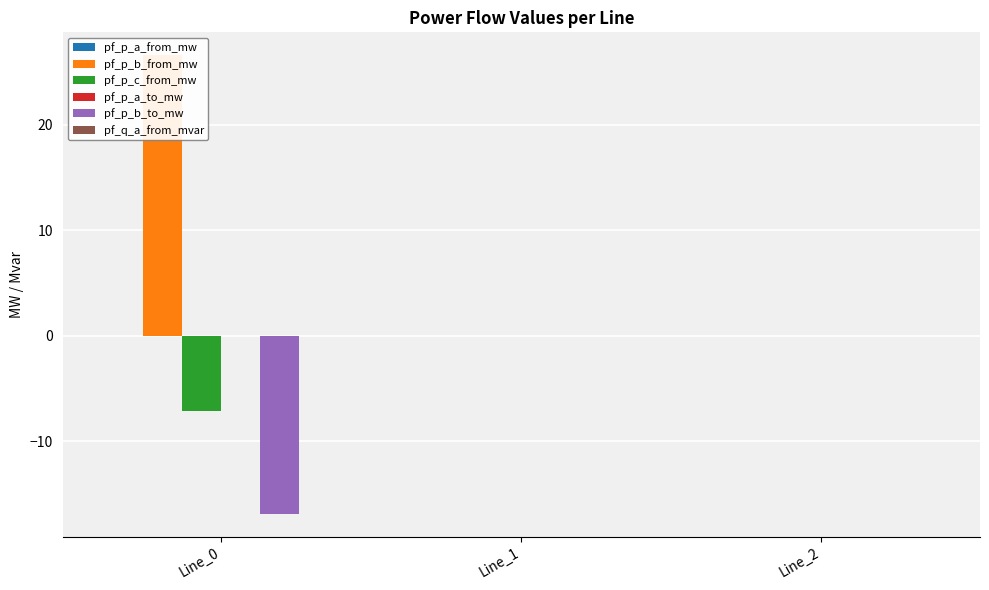

What is the approximate value of pf_p_c_from_mw at Line_0?

-7.2